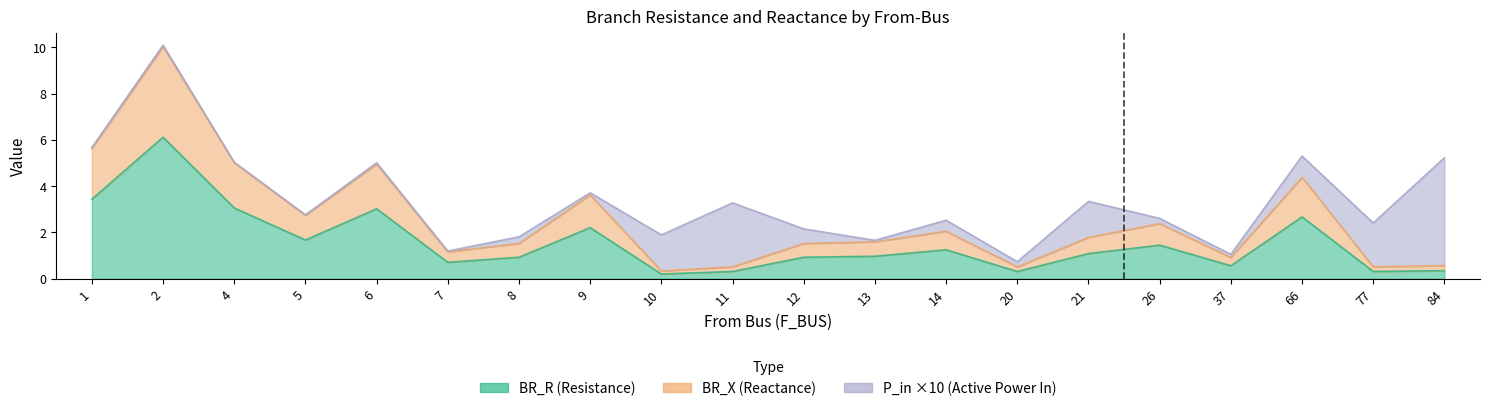

True or false: BR_R and BR_X intersect in this chart.

False